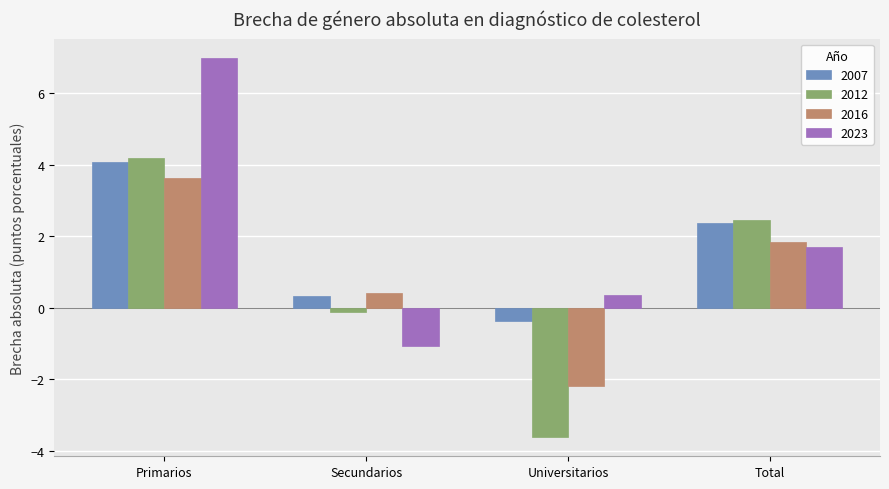

The value of 2012 at Universitarios is -0.9. True or false?

False